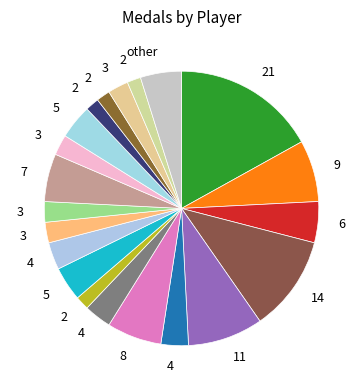

Count the number of slices in the pie.

21